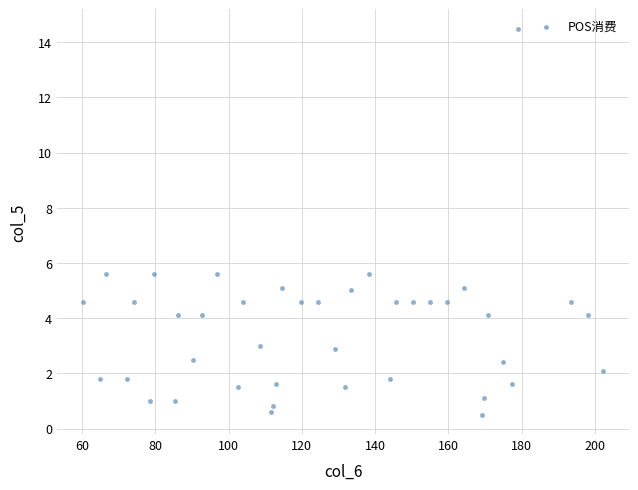

What is the range of Y values (max minus min)?

14.0